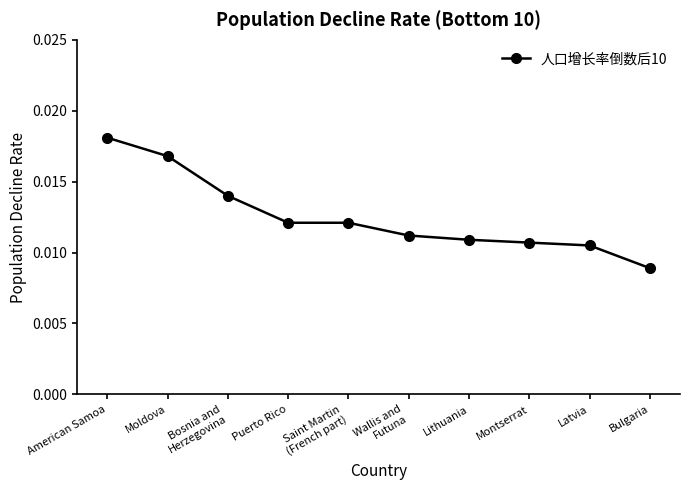

Which label corresponds to the largest value in the chart?

American Samoa